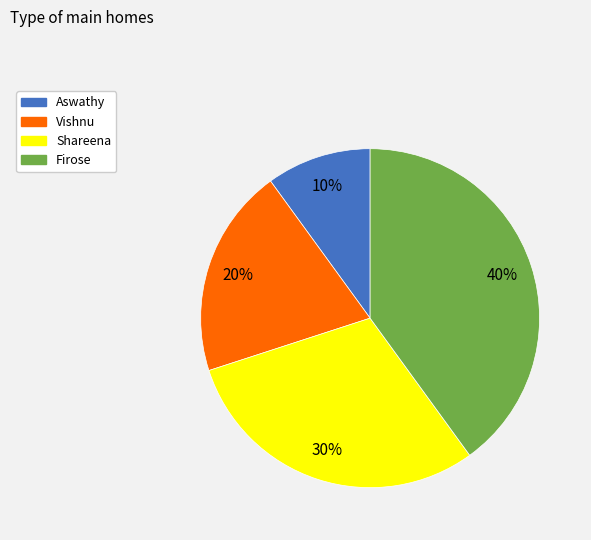

Which category has the biggest portion of the pie?

Firose